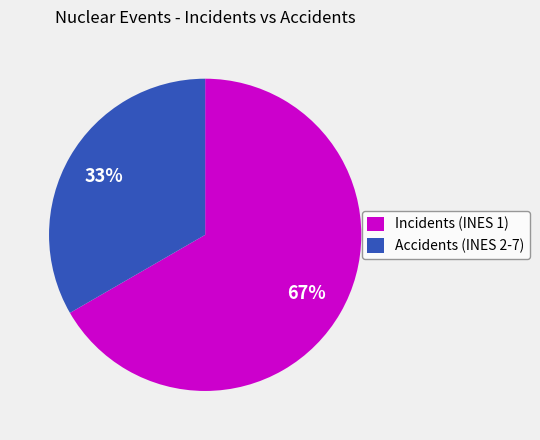

Is Incidents (INES 1) the majority of the pie?

Yes